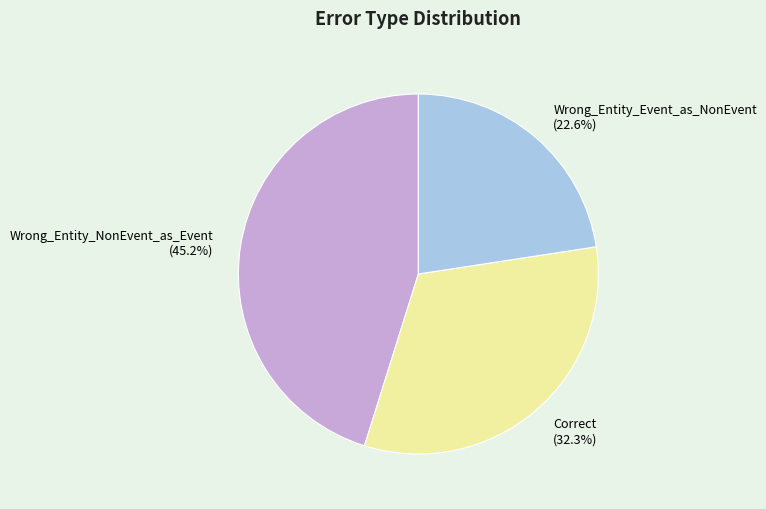

Is the sum of Correct and Wrong_Entity_Event_as_NonEvent greater than half?

Yes